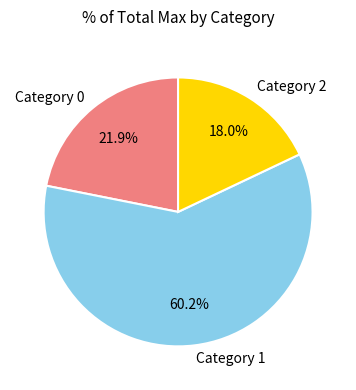

Which category has the smallest portion of the pie?

Category 2